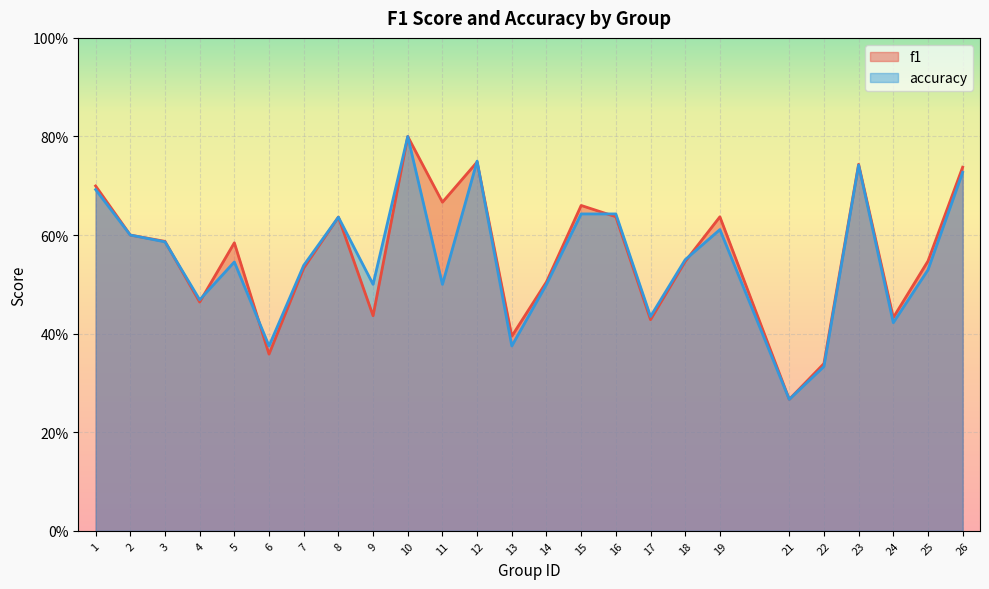

List the series in order of their peak value, lowest first.

f1, accuracy